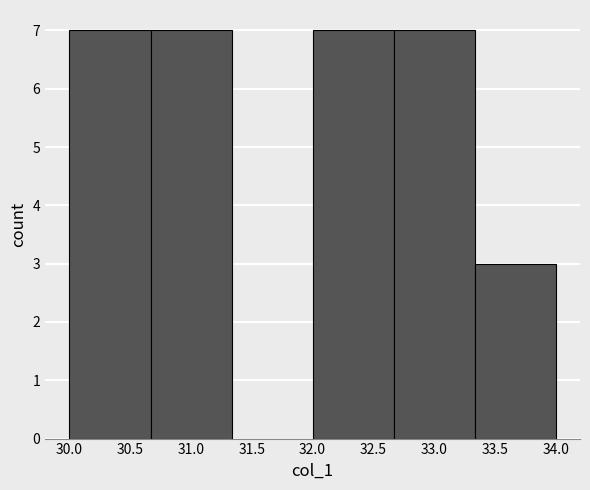

Reading left to right, list every bar in this chart as the range it spans on the x-axis followed by its height. Neither the bar edges nor the heights are printed on the chart, so give them approximately, as read against the axes.

30.00 to 30.65: 7
30.65 to 31.35: 7
31.35 to 32.00: 0
32.00 to 32.65: 7
32.65 to 33.35: 7
33.35 to 34.00: 3